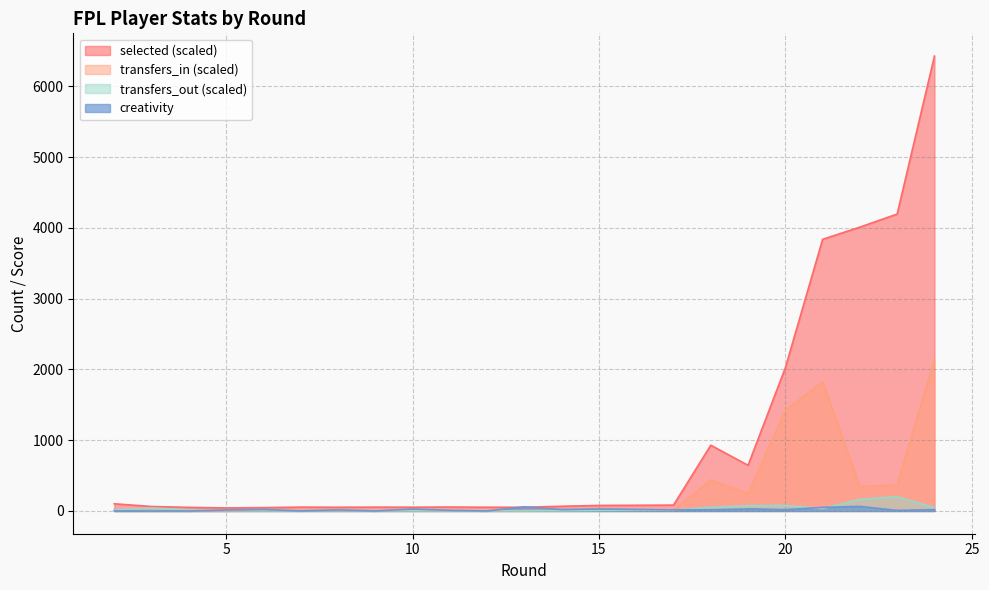

True or false: selected and transfers_in intersect in this chart.

False